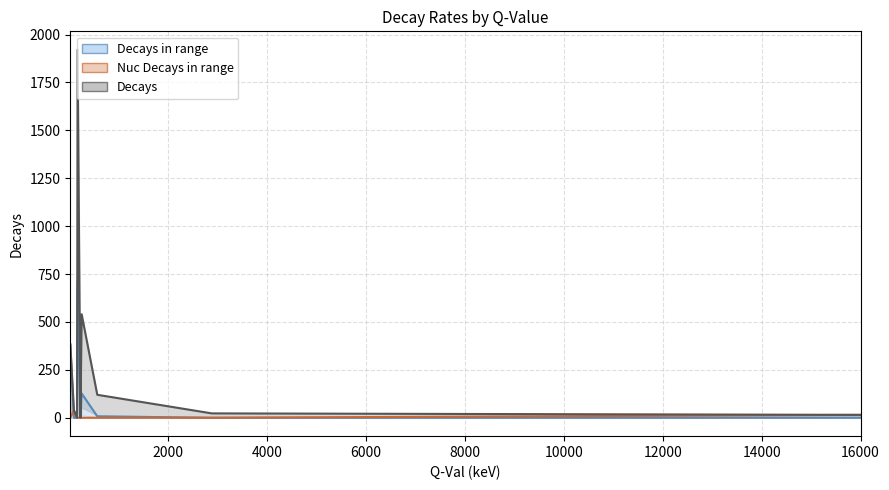

The value of Nuc Decays in range (mean) at 10000 is 26.0. True or false?

False